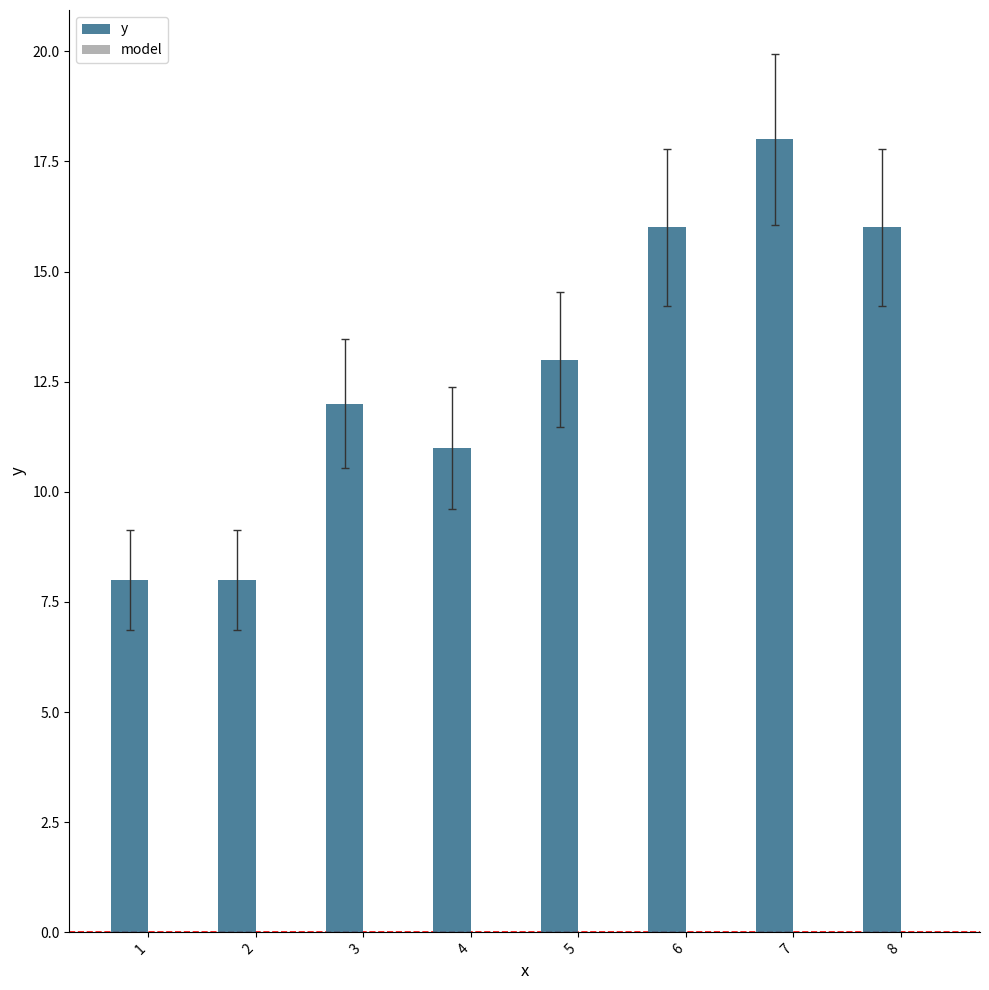

Reading left to right, transcribe all the data shown in this chart.

1=8	2=8	3=12	4=11	5=13	6=16	7=18	8=16